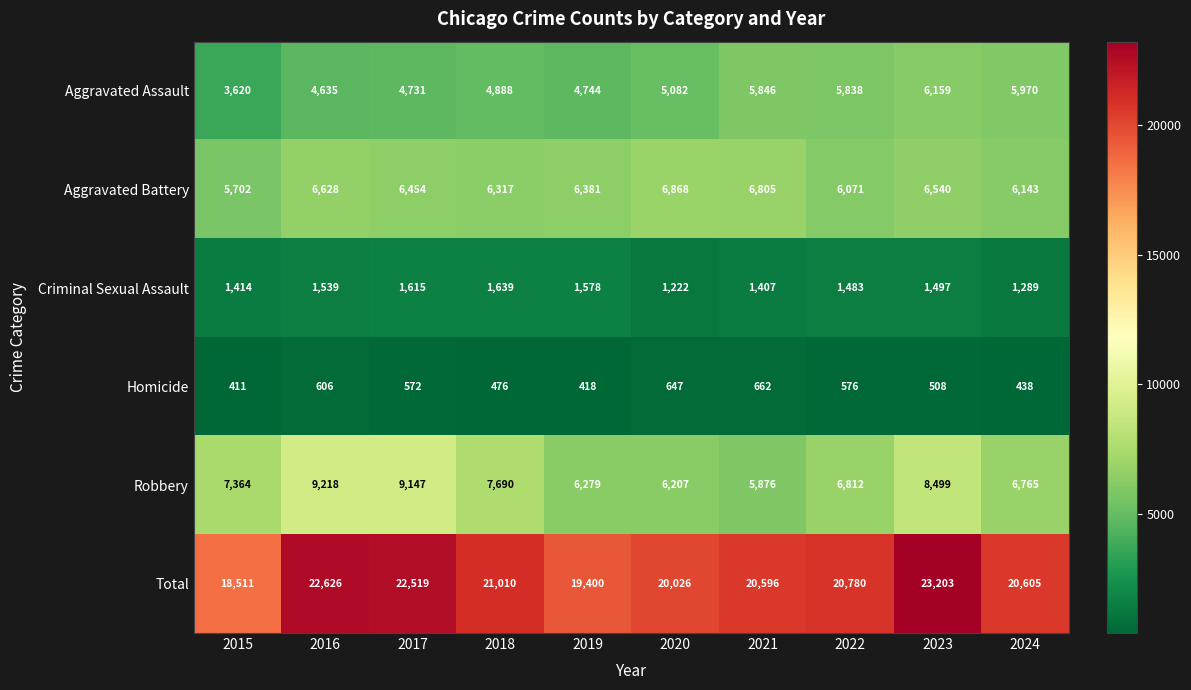

What is the approximate value of Total at 2015?

18511